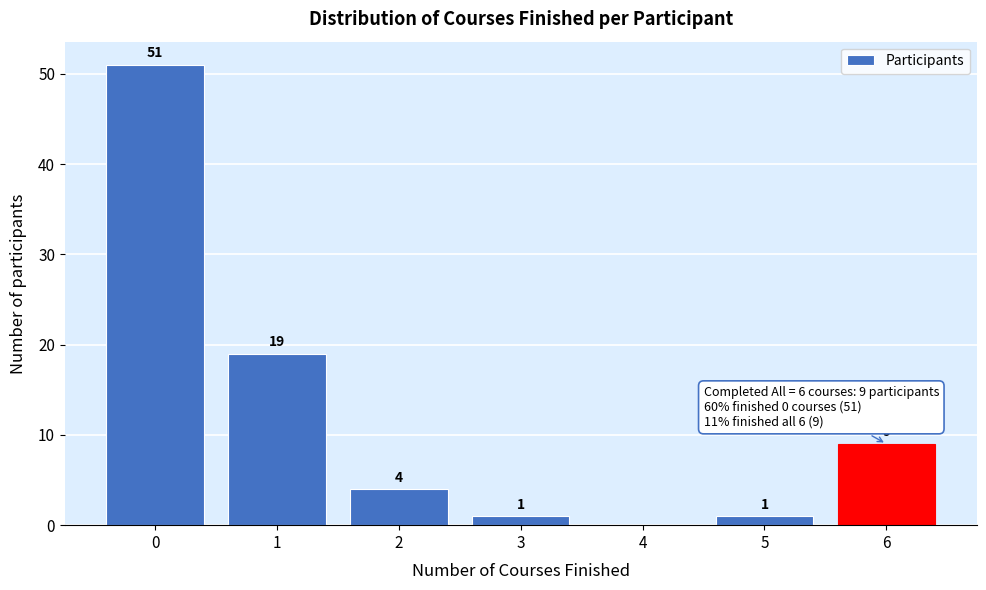

Reading left to right, what are all the values shown in this chart?

0=51	1=19	2=4	3=1	4=0	5=1	6=9